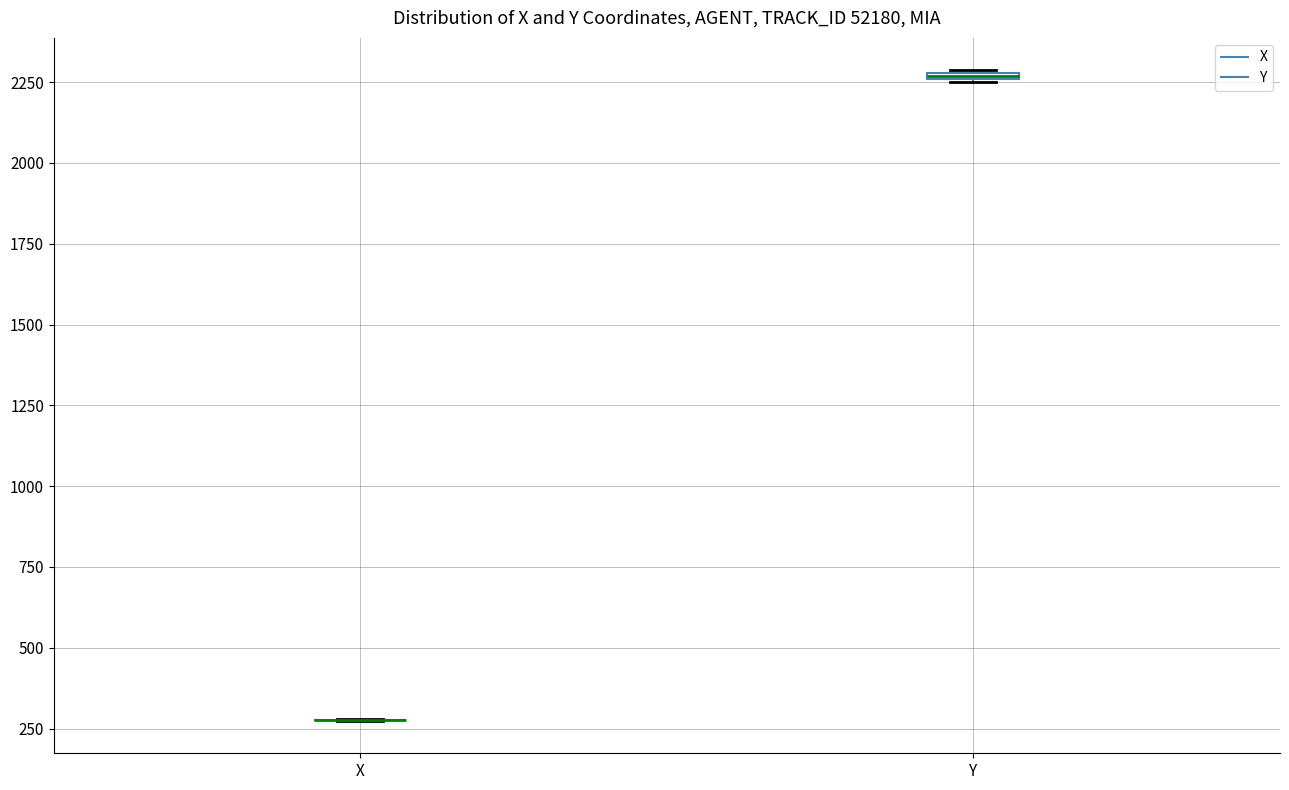

Where is the lower edge of the box for Y on the y-axis? The values are not printed on the chart, so give them approximately, as read against the axis.

2250